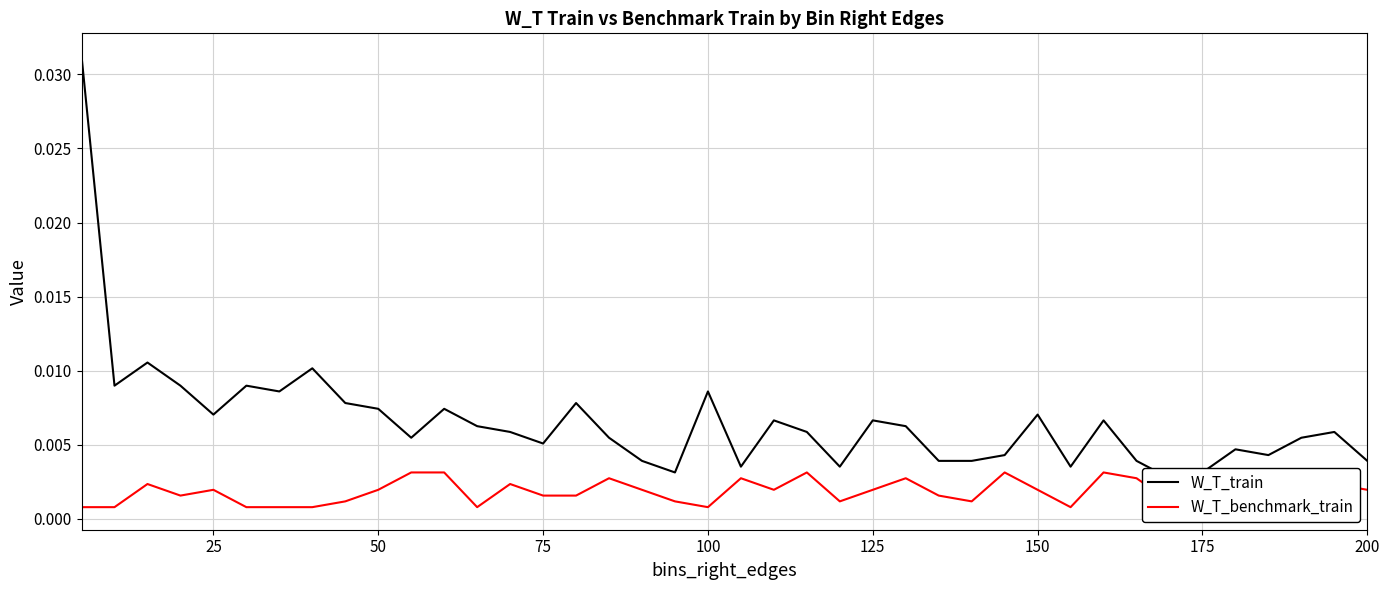

What are all the series names shown in the legend?

W_T_train, W_T_benchmark_train